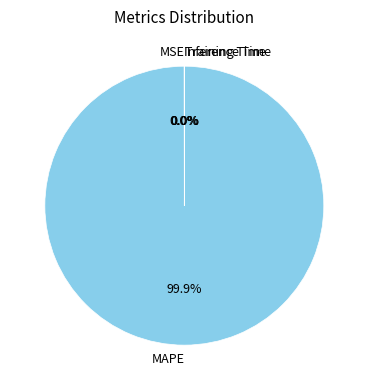

What is the largest slice in the pie chart?

MAPE